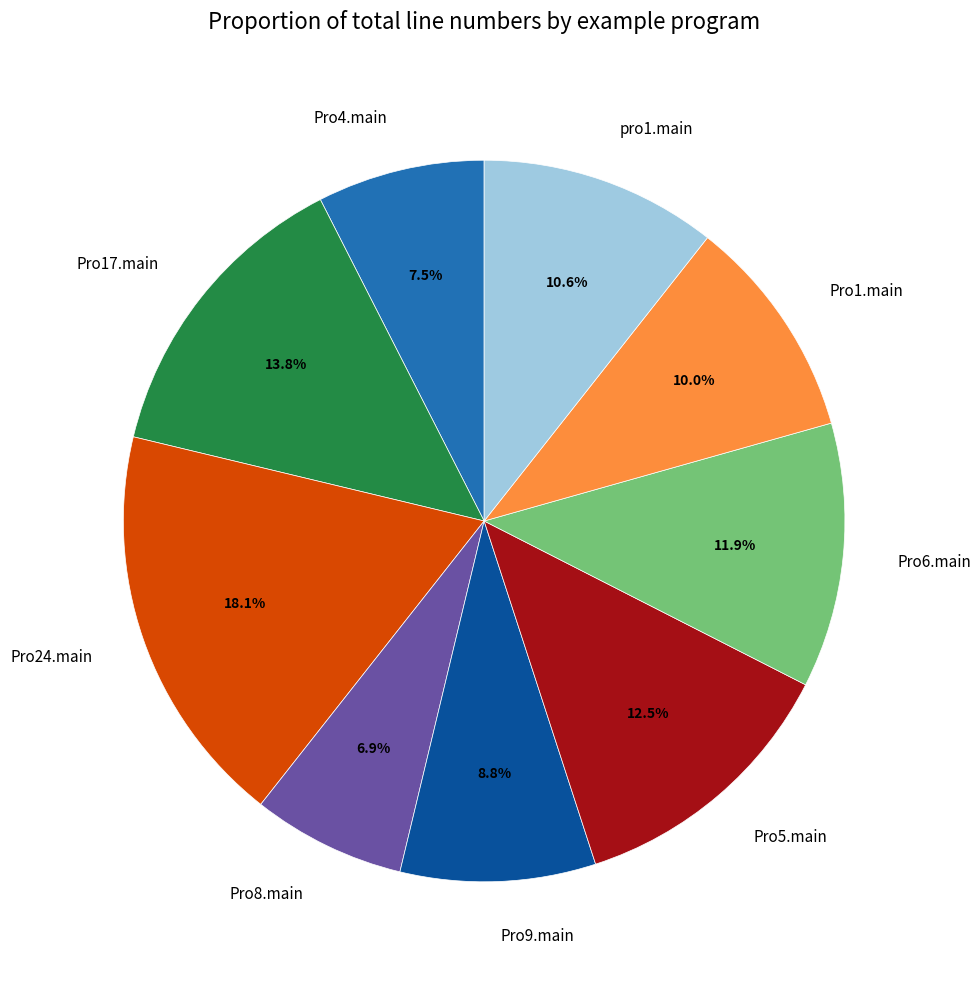

Is there any slice that represents more than half of the pie?

No